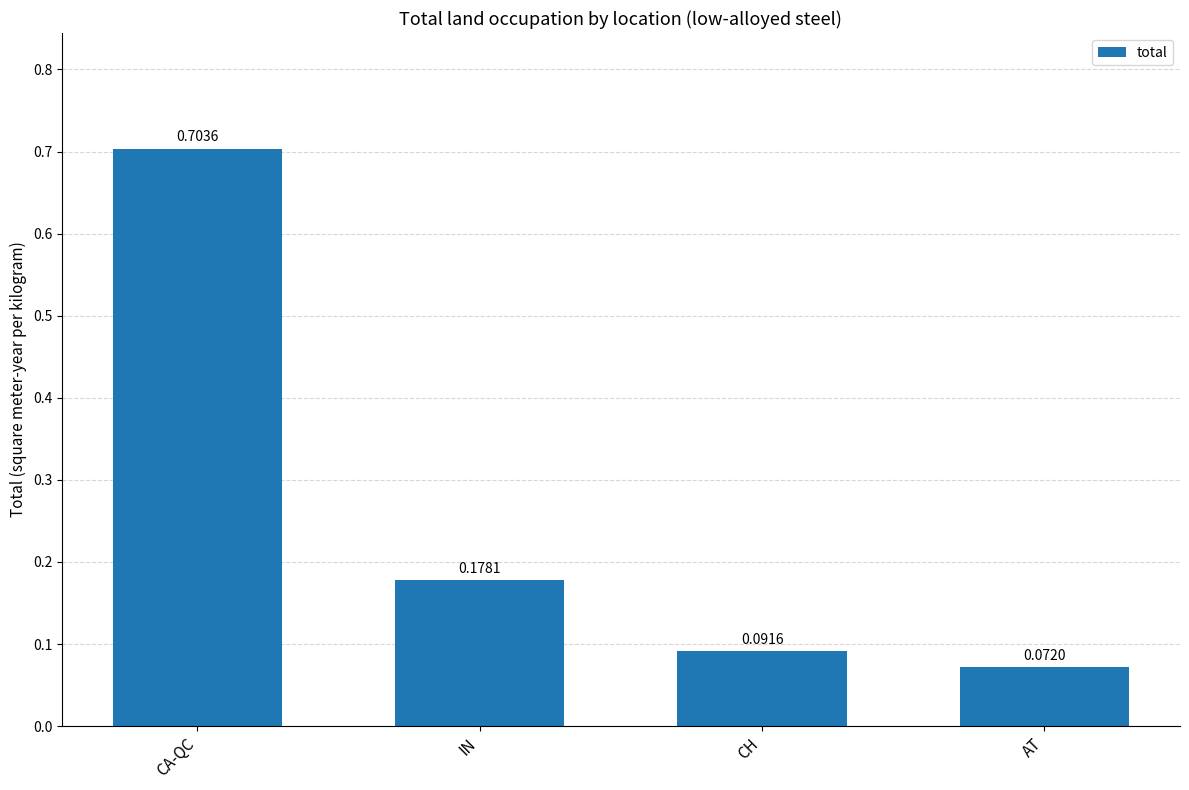

List the labels in order of value, largest first.

CA-QC, IN, CH, AT